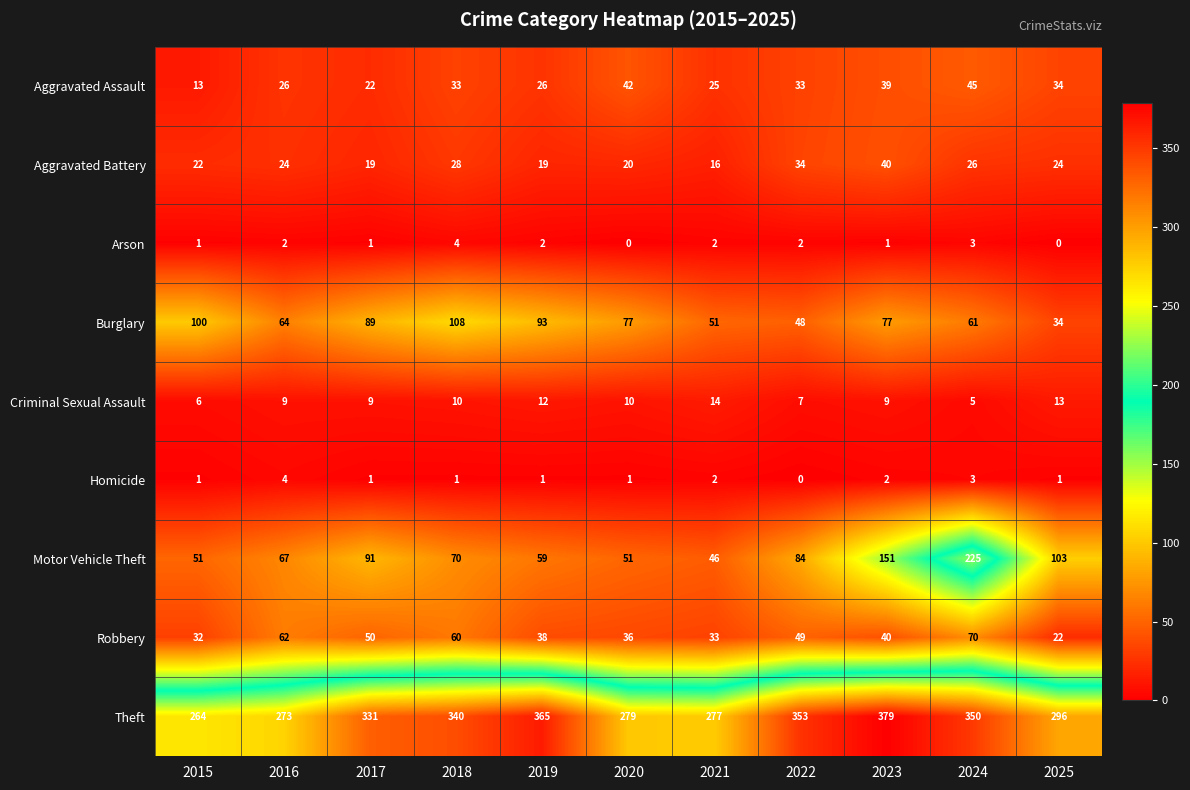

True or false: Theft has a value of 404 at 2015.

False